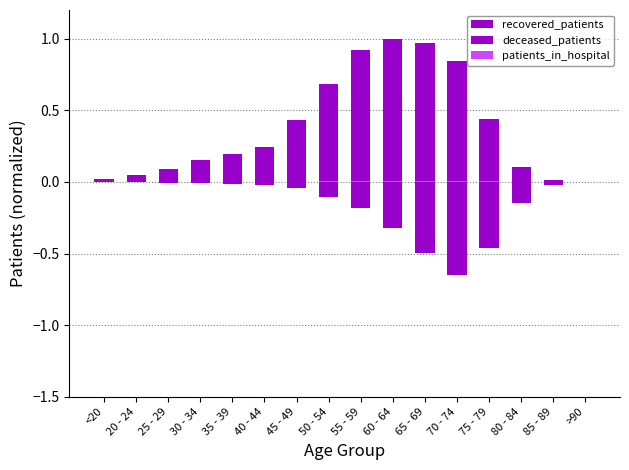

List the labels in order of deceased_patients value, smallest first.

70 - 74, 65 - 69, 75 - 79, 60 - 64, 55 - 59, 80 - 84, 50 - 54, 45 - 49, 85 - 89, 40 - 44, 35 - 39, 25 - 29, 30 - 34, <20, >90, 20 - 24